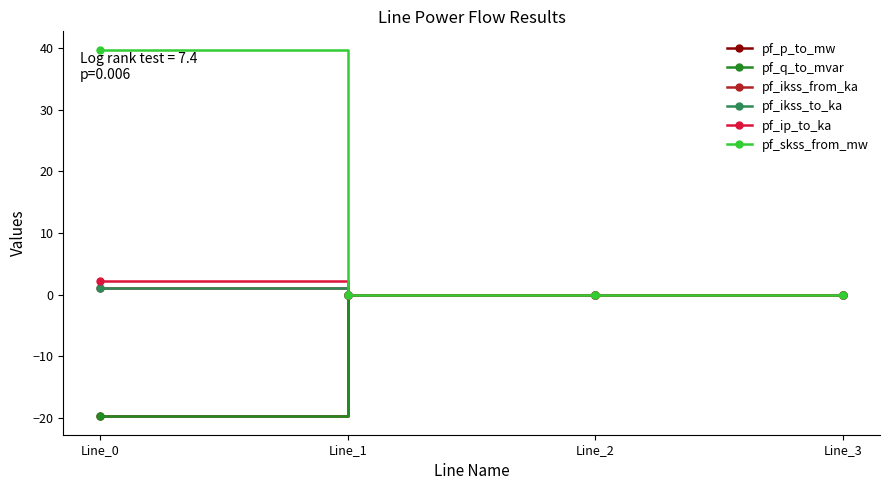

What is the sum of all pf_q_to_mvar values?

-19.7